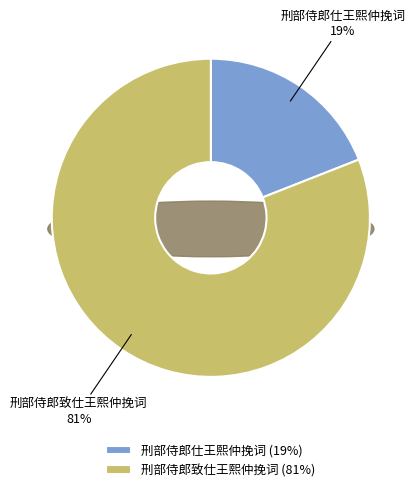

Combined, what portion of the pie is 刑部侍郎仕王熙仲挽词 and 刑部侍郎致仕王熙仲挽词?

100.0%